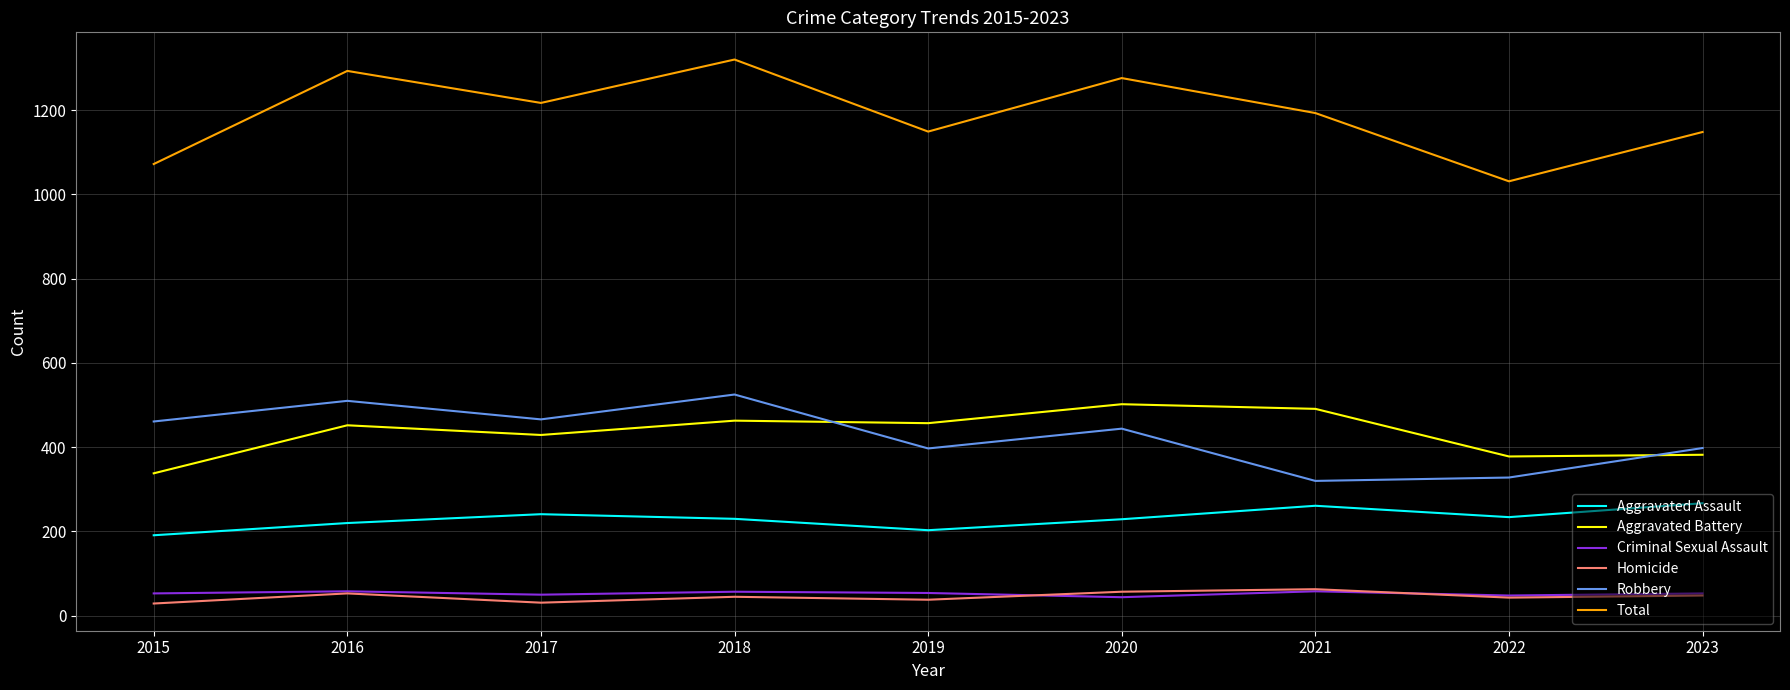

True or false: Total has a value of 2137 at 2017.

False